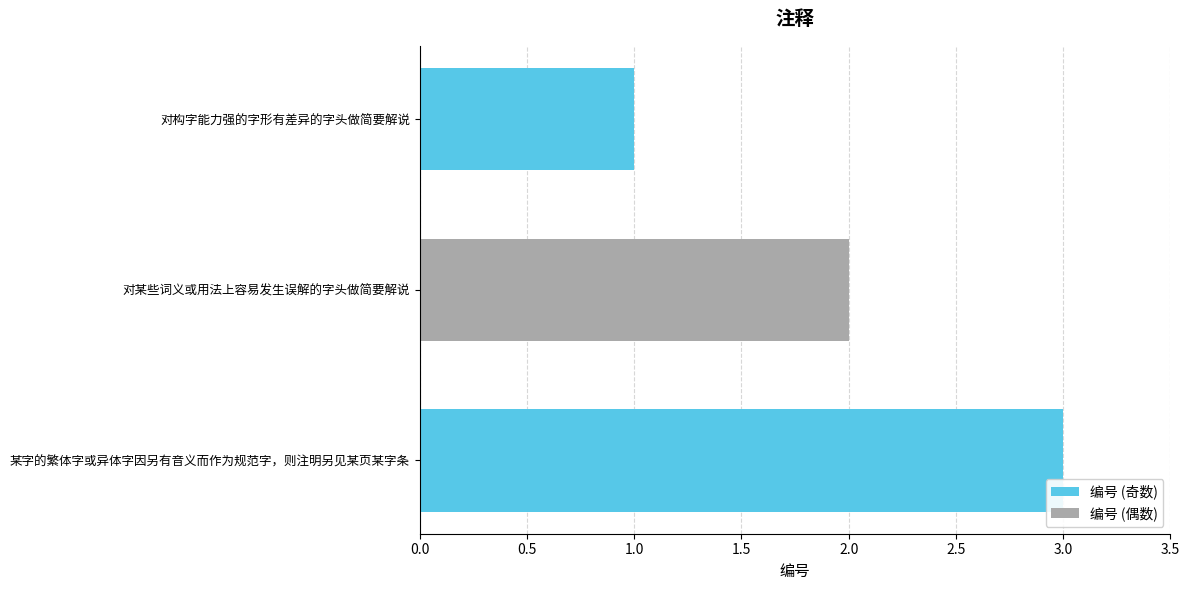

What is the approximate value at 对构字能力强的字形有差异的字头做简要解说?

1